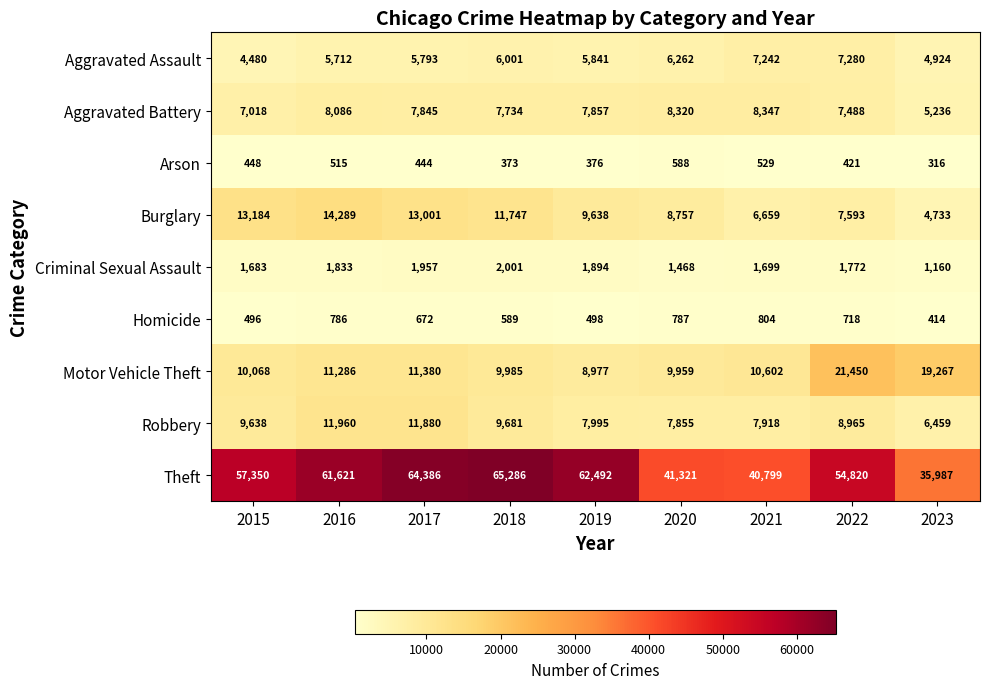

What is the average value of the Aggravated Assault series?

5948